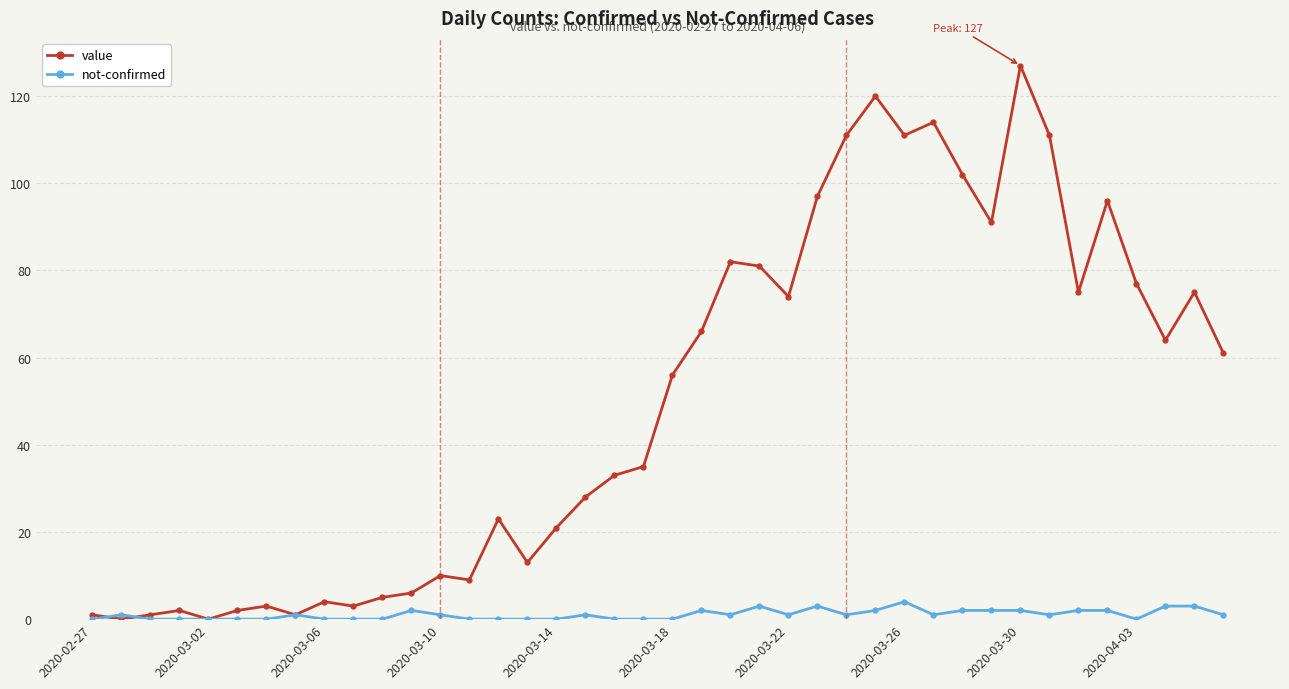

Which series has the largest range (max minus min)?

value